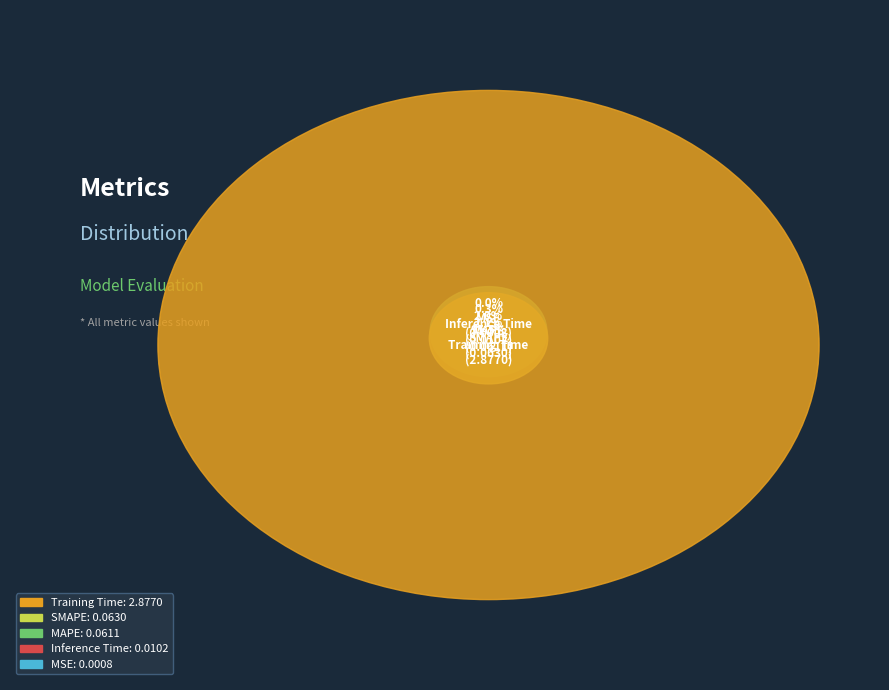

Is it true that Inference Time is 0% of the pie?

True